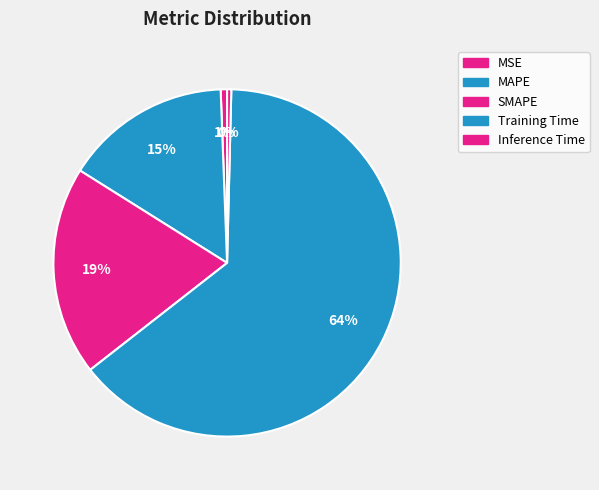

How many segments does this pie chart have?

5